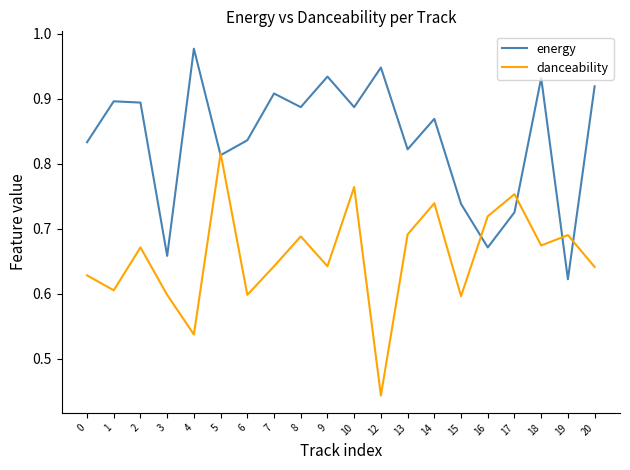

Rank the series at 2 from highest to lowest value.

energy, danceability